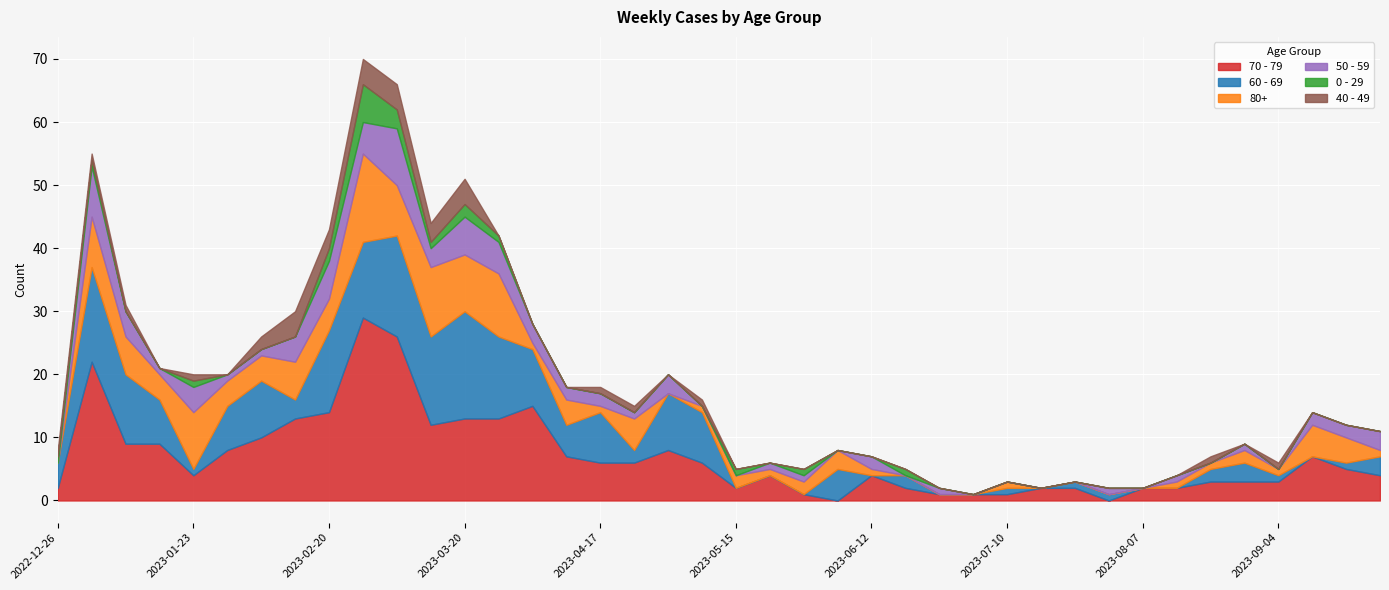

Between 2023-08-14 and 2023-09-18, which is larger?

2023-09-18